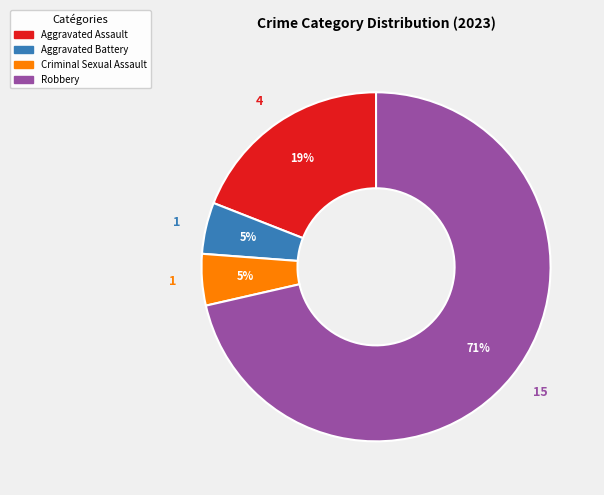

How many segments does this pie chart have?

4